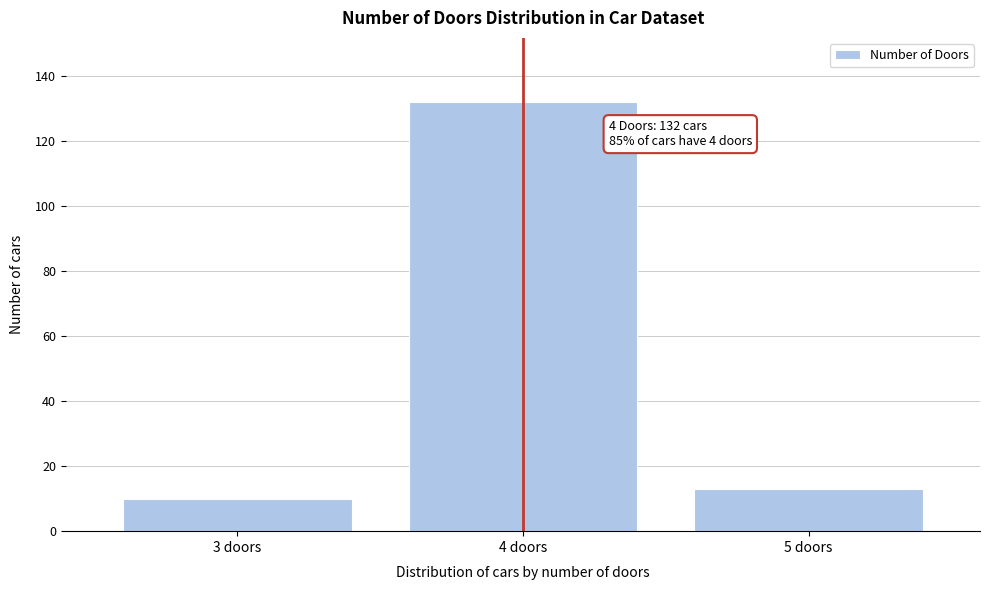

Reading left to right, transcribe all the data shown in this chart.

10	132	13